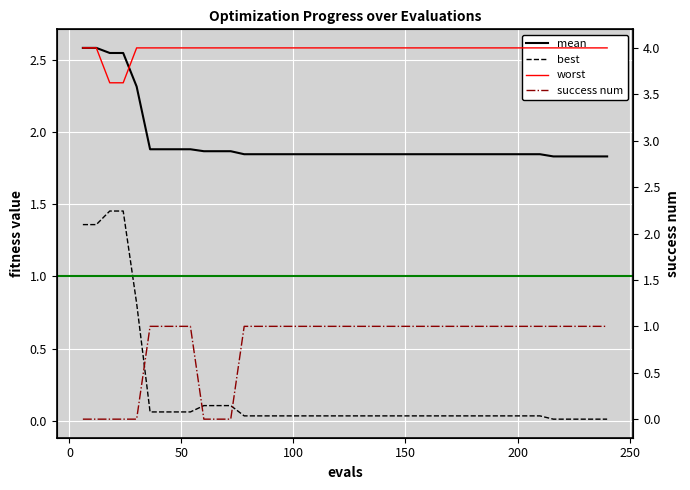

List the series in order of their peak value, lowest first.

success num, best, mean, worst